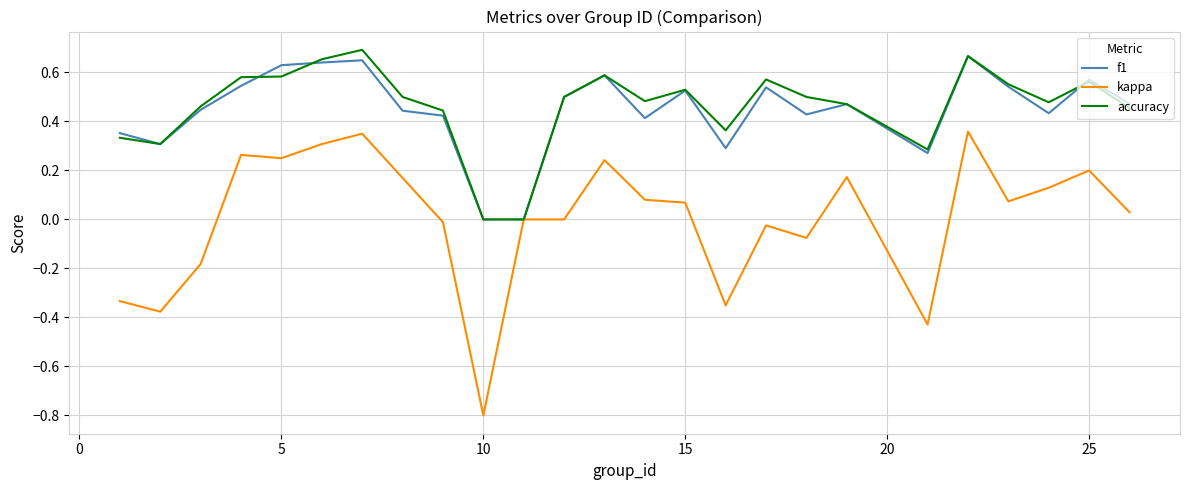

Does the chart display data point markers on the line(s)?

No